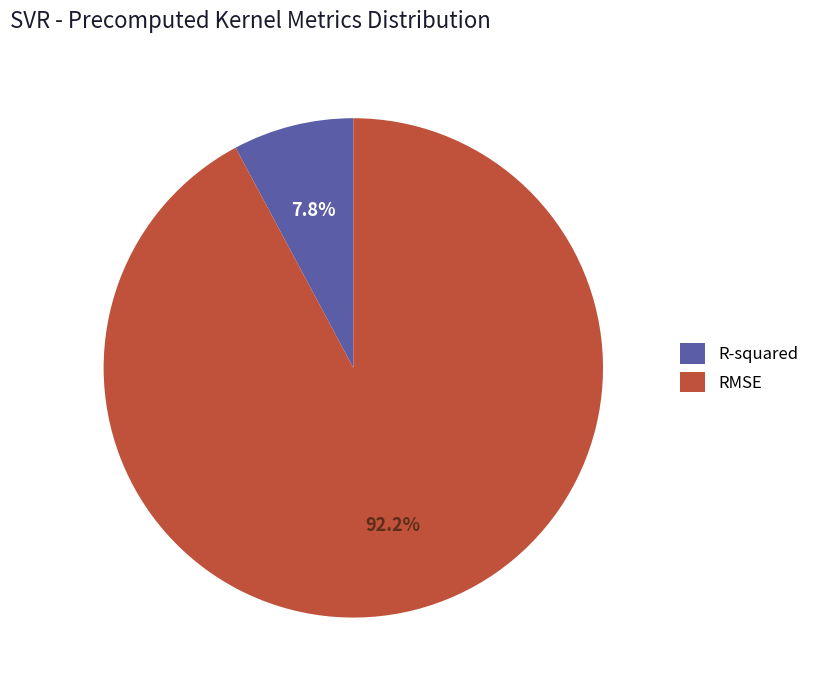

To the nearest percent, what is the difference between the largest and smallest slice percentages?

84%